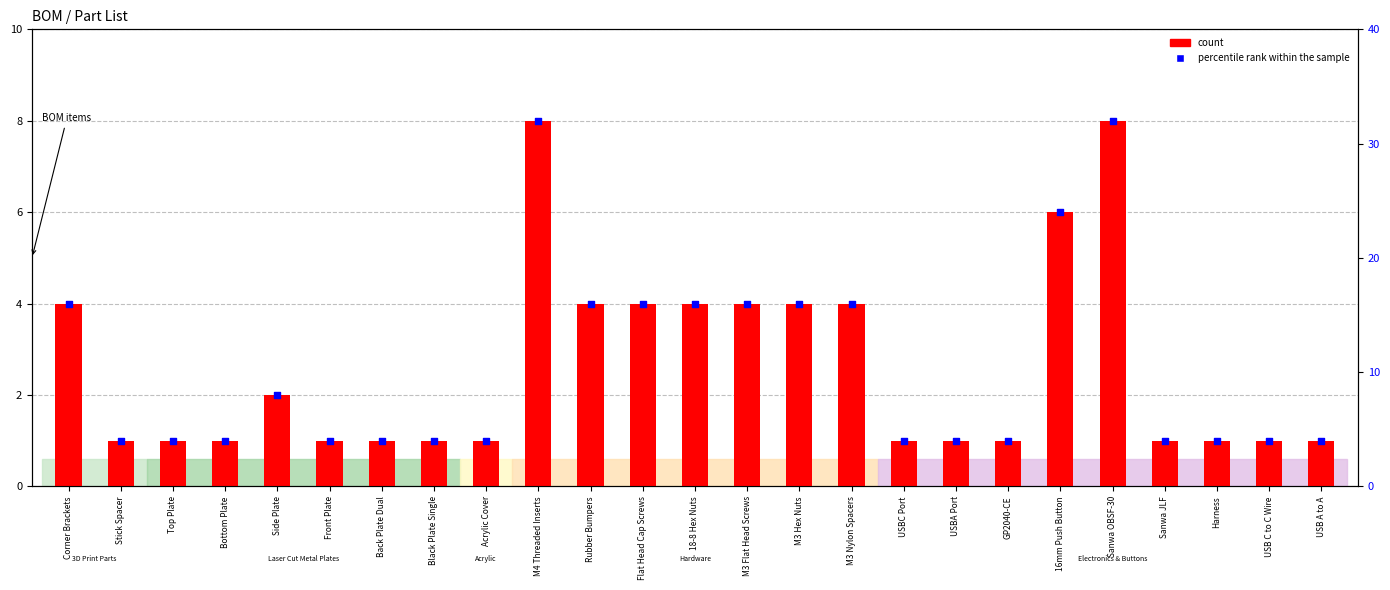

Is the value of count at 18-8 Hex Nuts greater than the value of percentile rank within the sample at Sanwa OBSF-30?

No